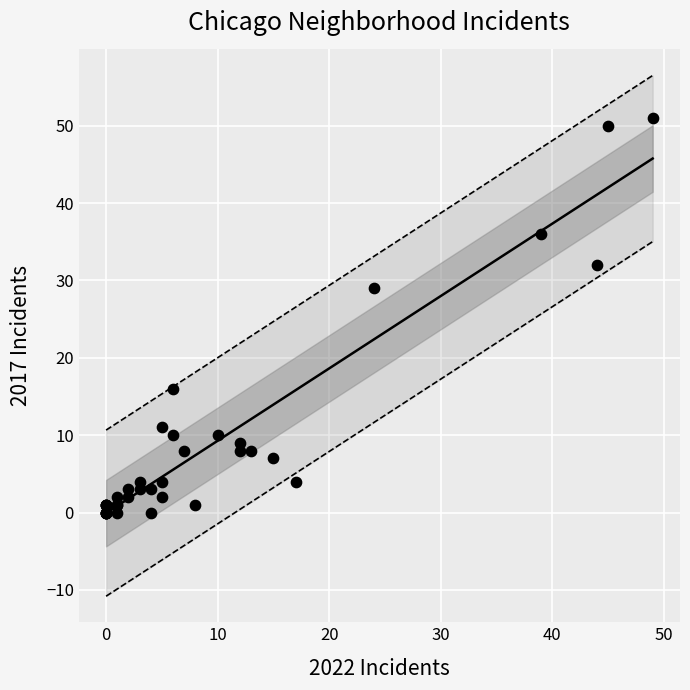

What Y value in the scatter plot is closest to 25?

29